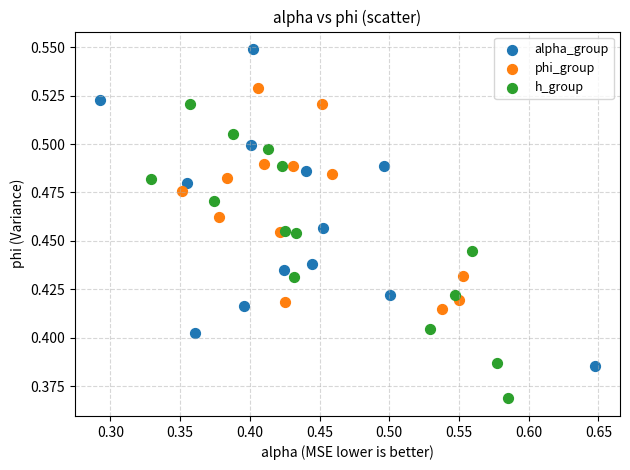

Which series contains the highest Y value?

alpha_group